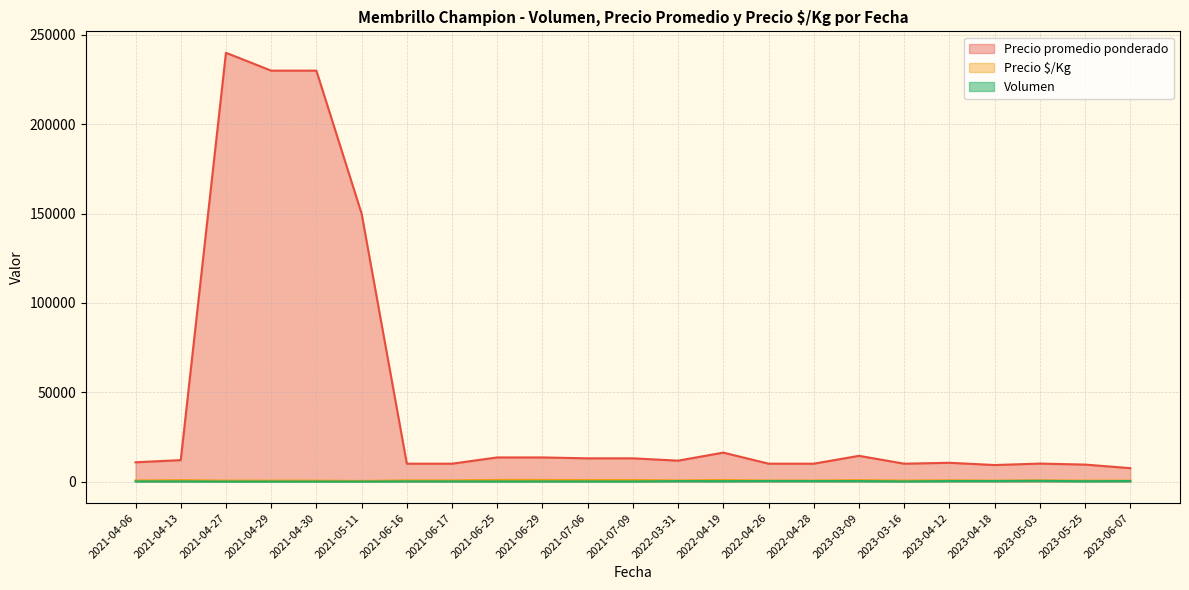

Count the number of categories in the chart.

23